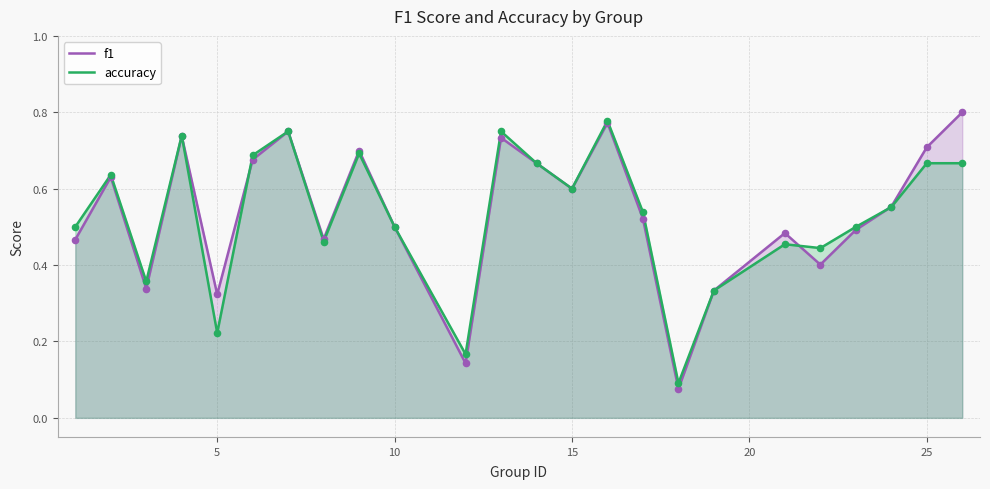

At how many categories does at least one series exceed 0?

24